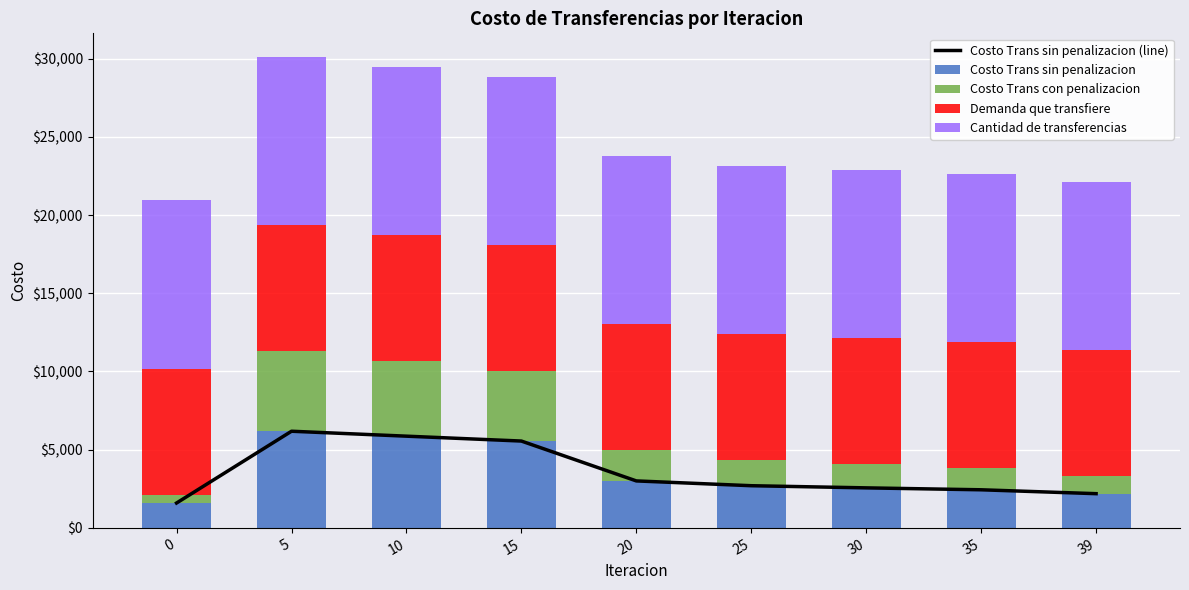

Reading left to right, transcribe all the data shown in this chart.

Costo Trans sin penalizacion (line): 1588.4	6178.0	5862.4	5550.3	3000.8	2694.4	2556.7	2433.8	2185.3
Costo Trans sin penalizacion: 1588.4	6178.0	5862.4	5550.3	3000.8	2694.4	2556.7	2433.8	2185.3
Costo Trans con penalizacion: 537.8	5127.4	4811.9	4499.7	1950.3	1643.9	1506.1	1383.3	1134.7
Demanda que transfiere: 8053.6	8053.6	8053.6	8053.6	8053.6	8053.6	8053.6	8053.6	8053.6
Cantidad de transferencias: 10757.0	10757.0	10757.0	10757.0	10757.0	10757.0	10757.0	10757.0	10757.0